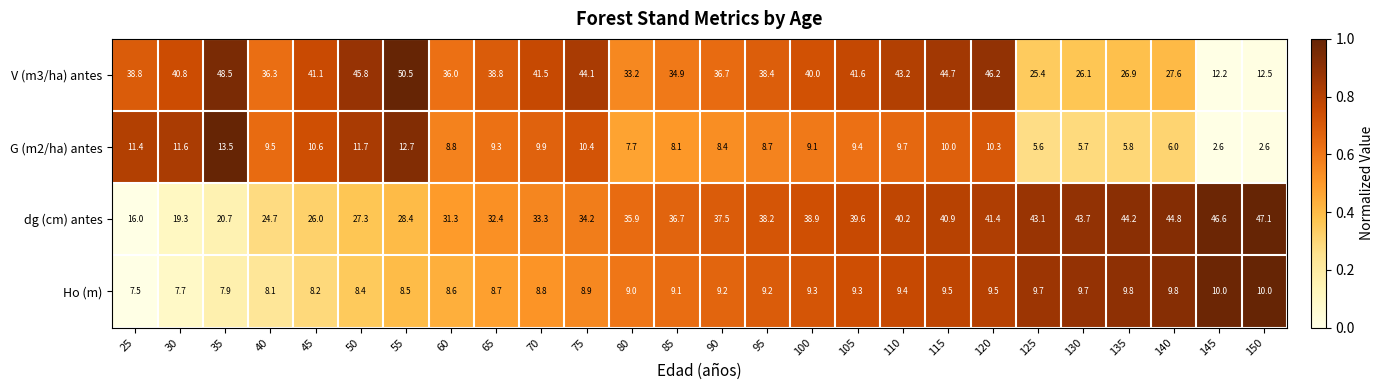

The Ho (m) series shows 12.8 at 100. True or false?

False